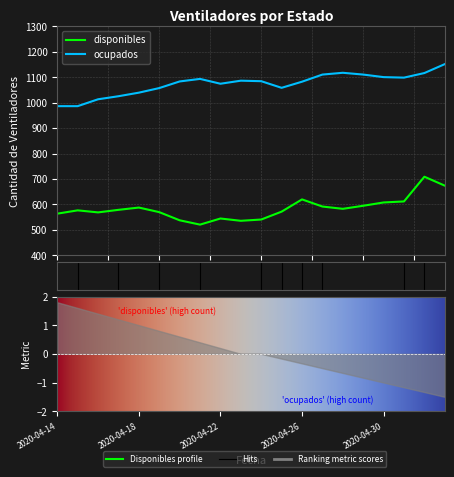

Is it true that disponibles equals 583 at 2020-04-28?

True